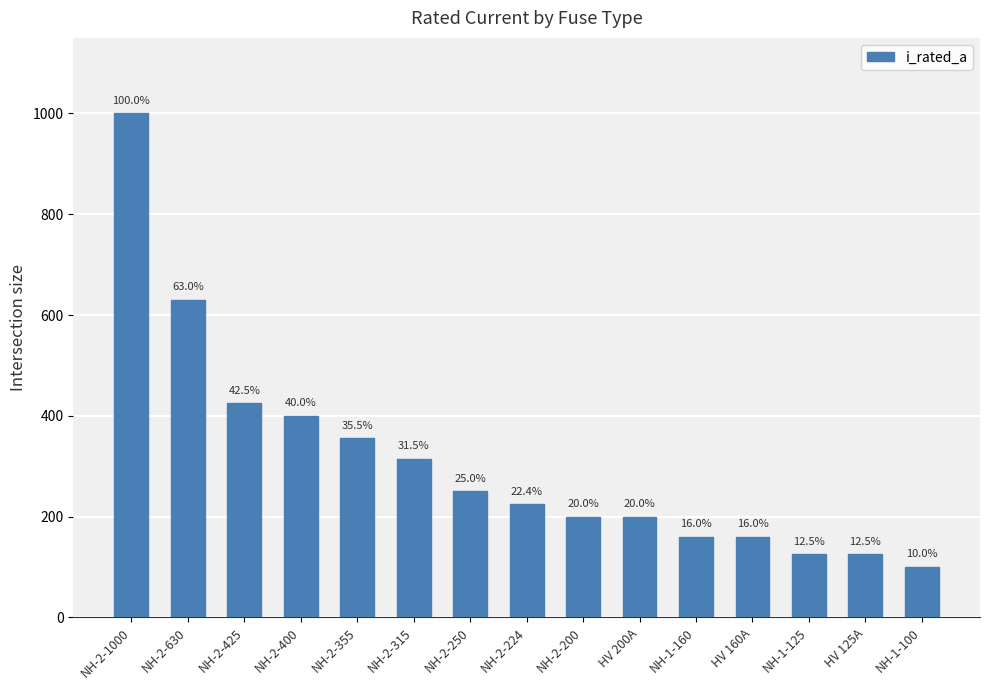

Are the bars horizontal?

No